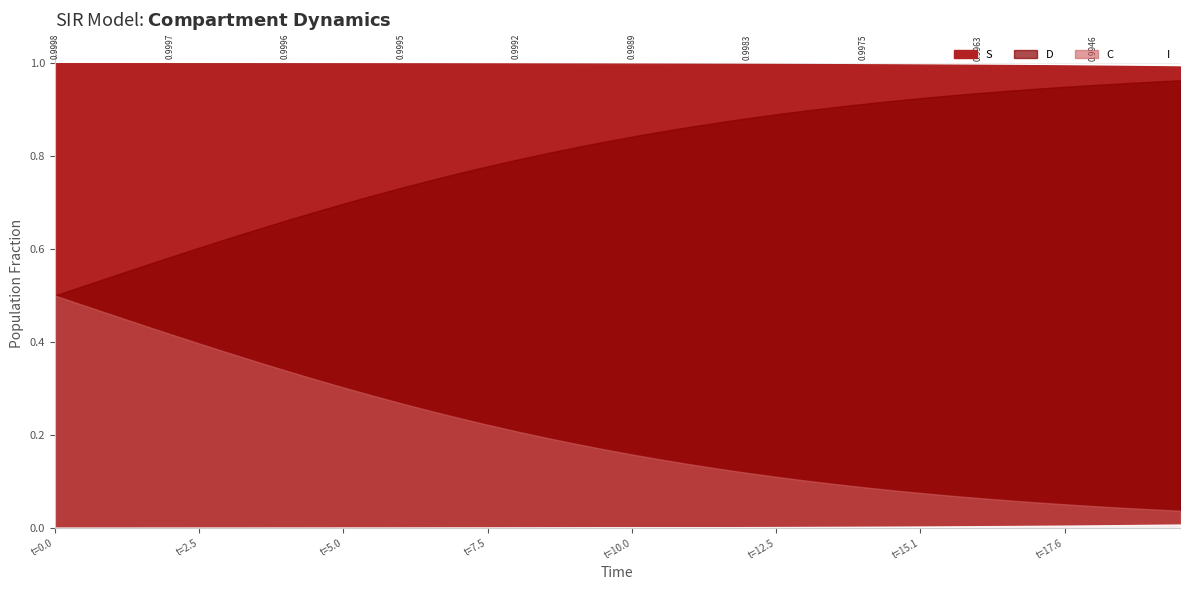

What is the difference between the second highest and second lowest values in the C series?

0.4